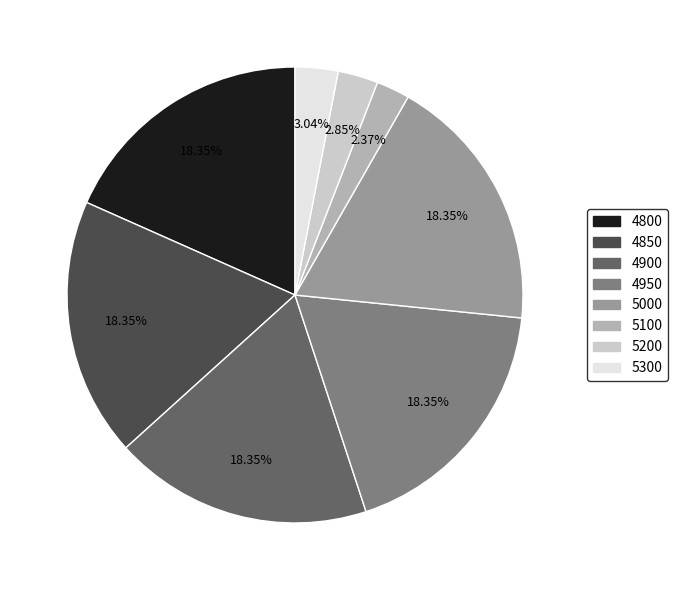

The 4950 slice represents 18% of the pie. True or false?

True